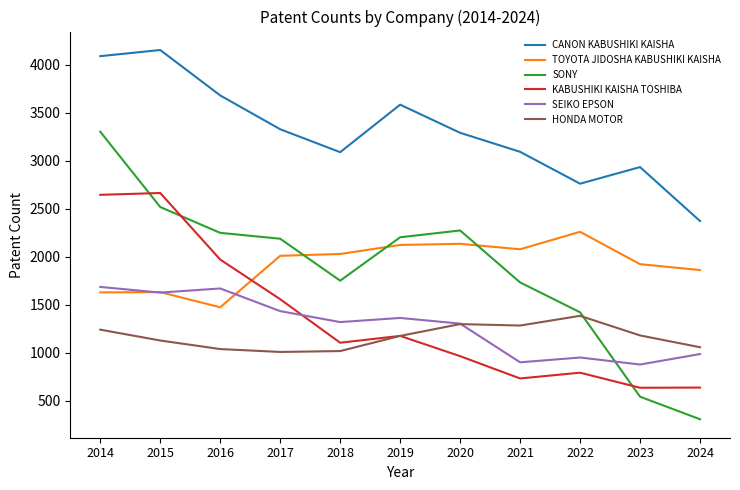

What is the maximum value shown in the chart?

4154